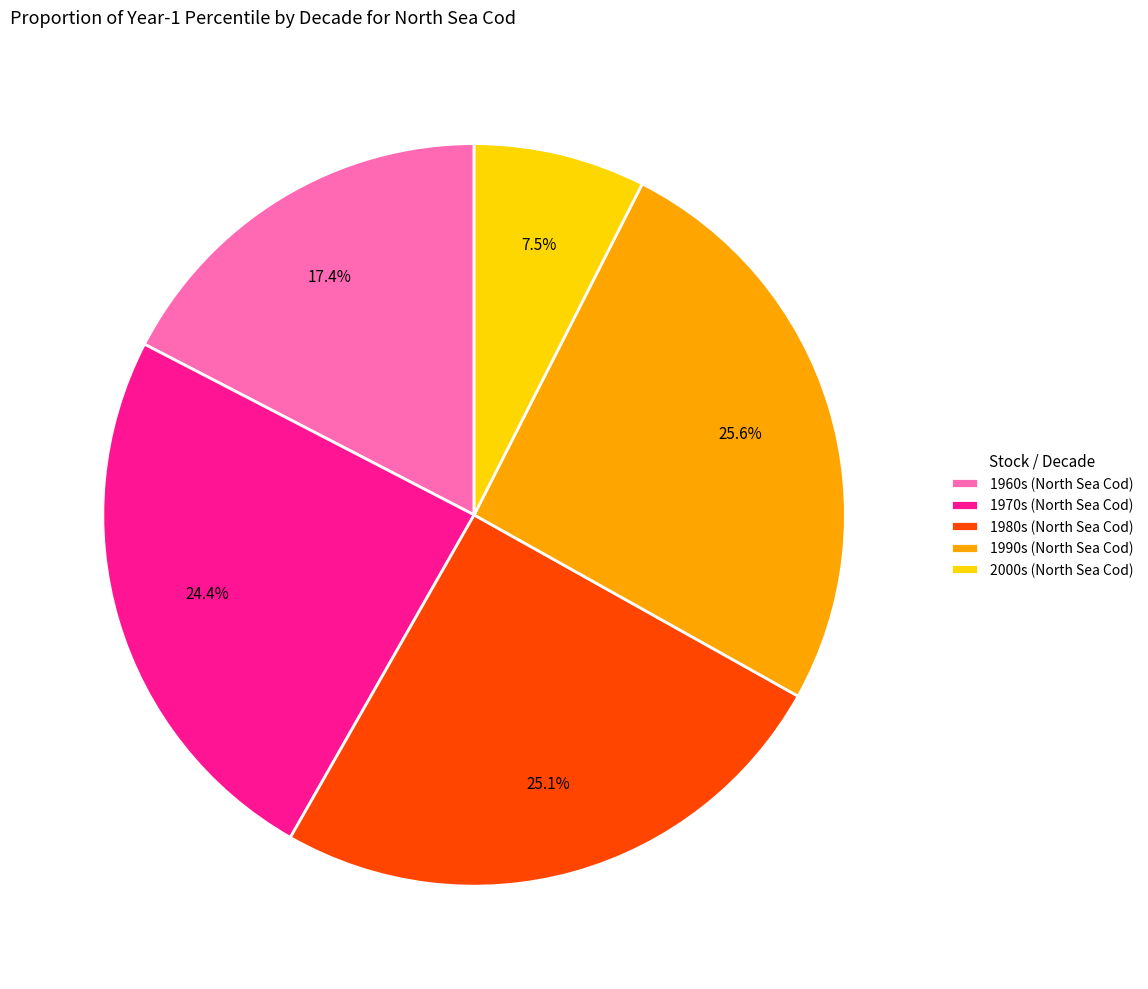

Combined, what portion of the pie is 2000s (North Sea Cod) and 1990s (North Sea Cod)?

33.1%